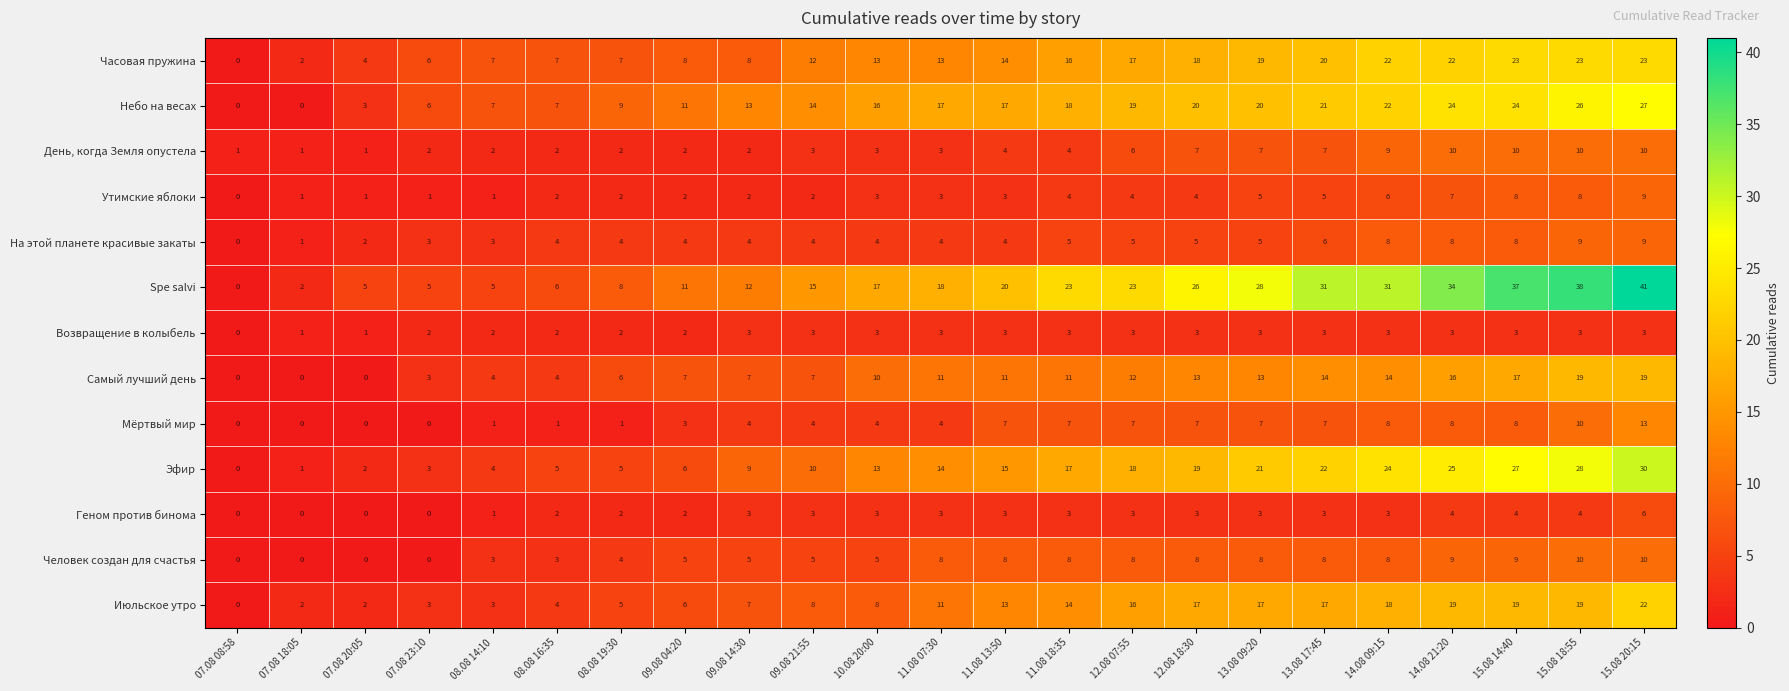

Read the Утимские яблоки value at 10.08 20:00.

3